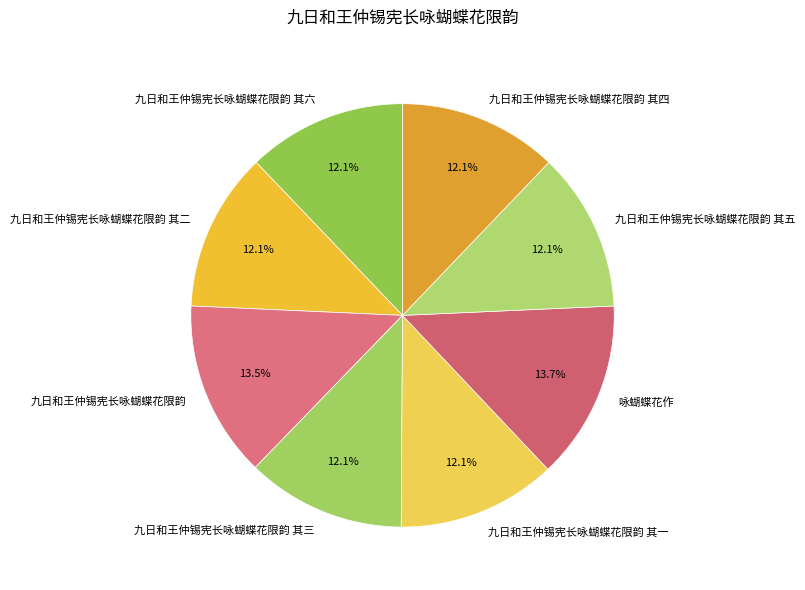

The 九日和王仲锡宪长咏蝴蝶花限韵 slice represents 27% of the pie. True or false?

False